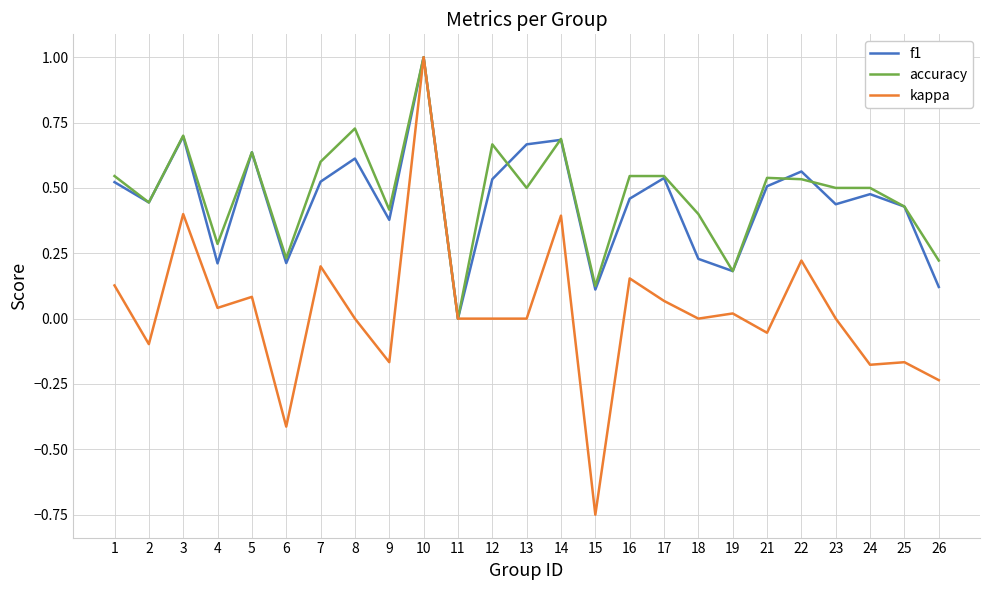

What is the maximum value shown in the chart?

1.0